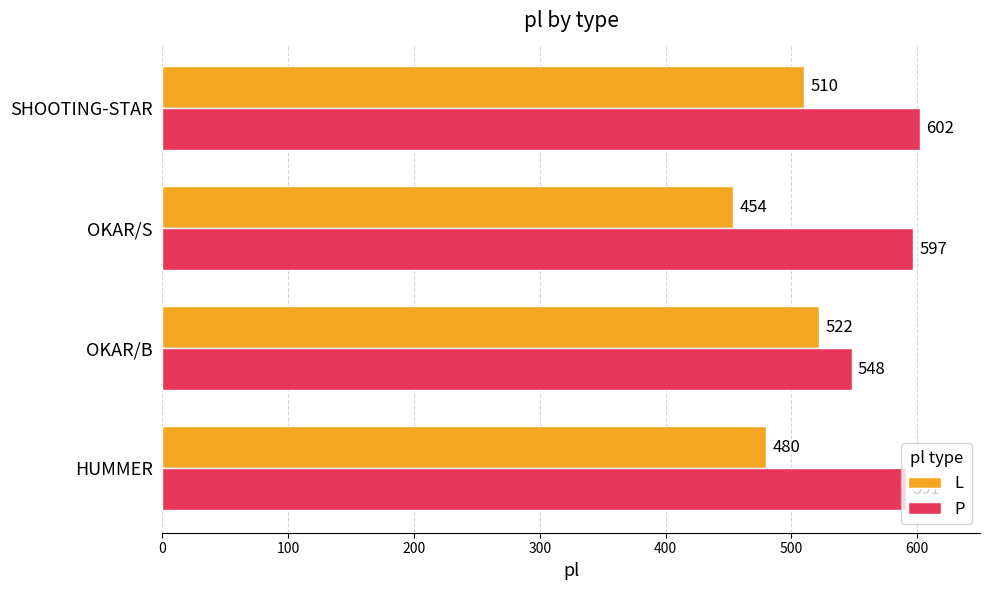

Count the number of categories in the chart.

4